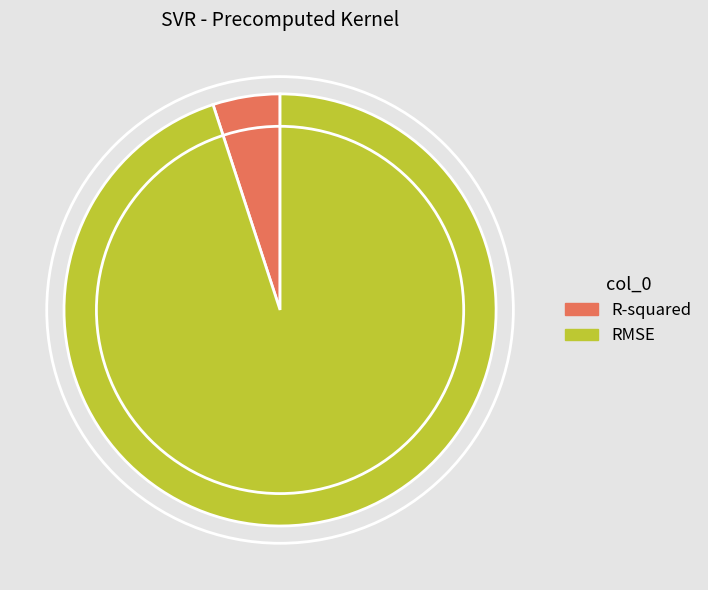

Count the number of slices in the pie.

2